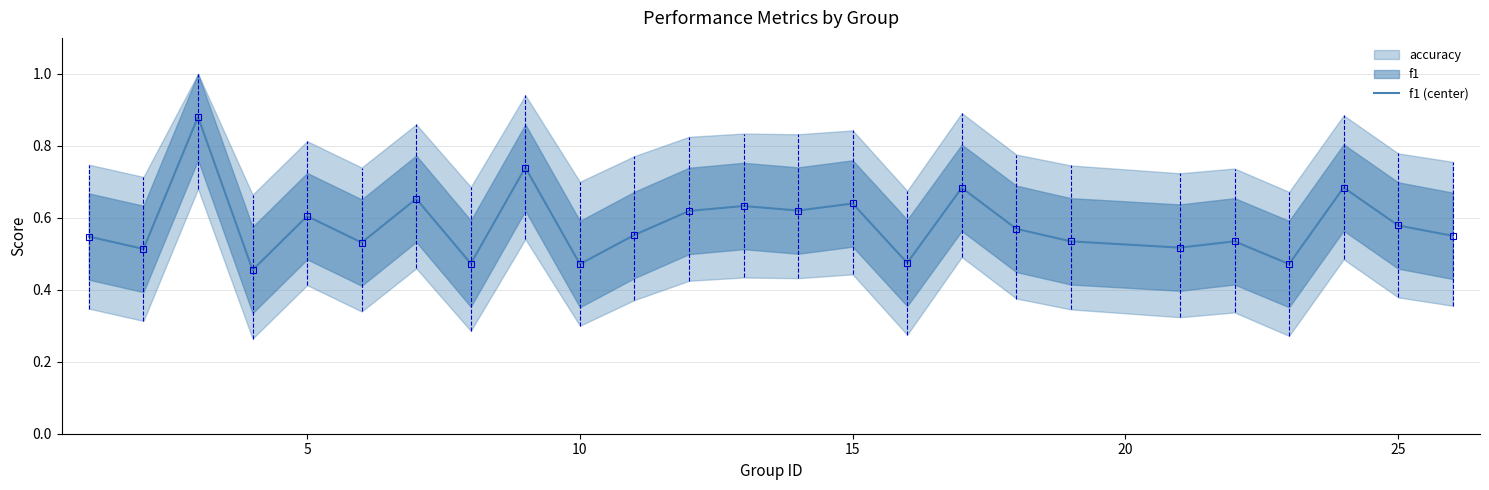

What is the sum of all values?

14.5